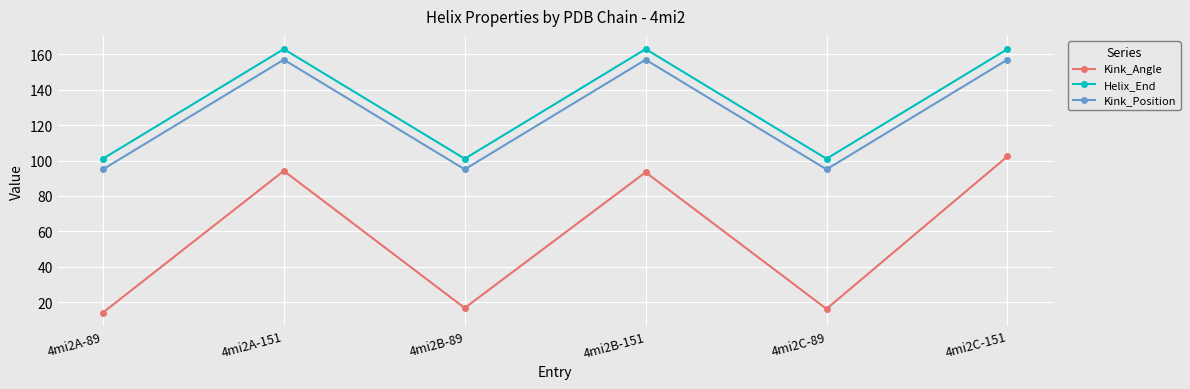

At which category does Helix_End reach its first local valley?

4mi2B-89